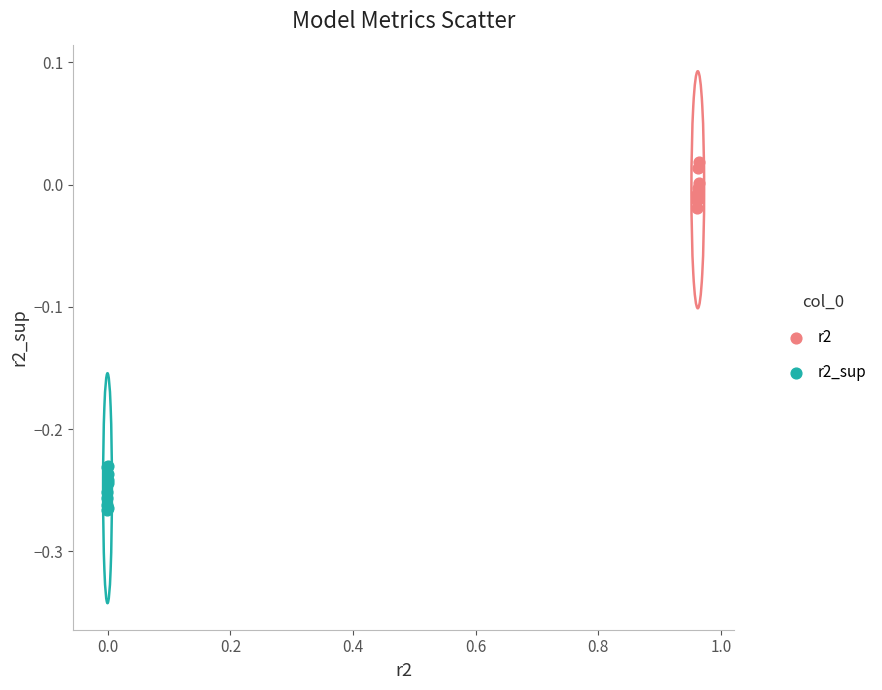

Which series contains the highest Y value?

r2